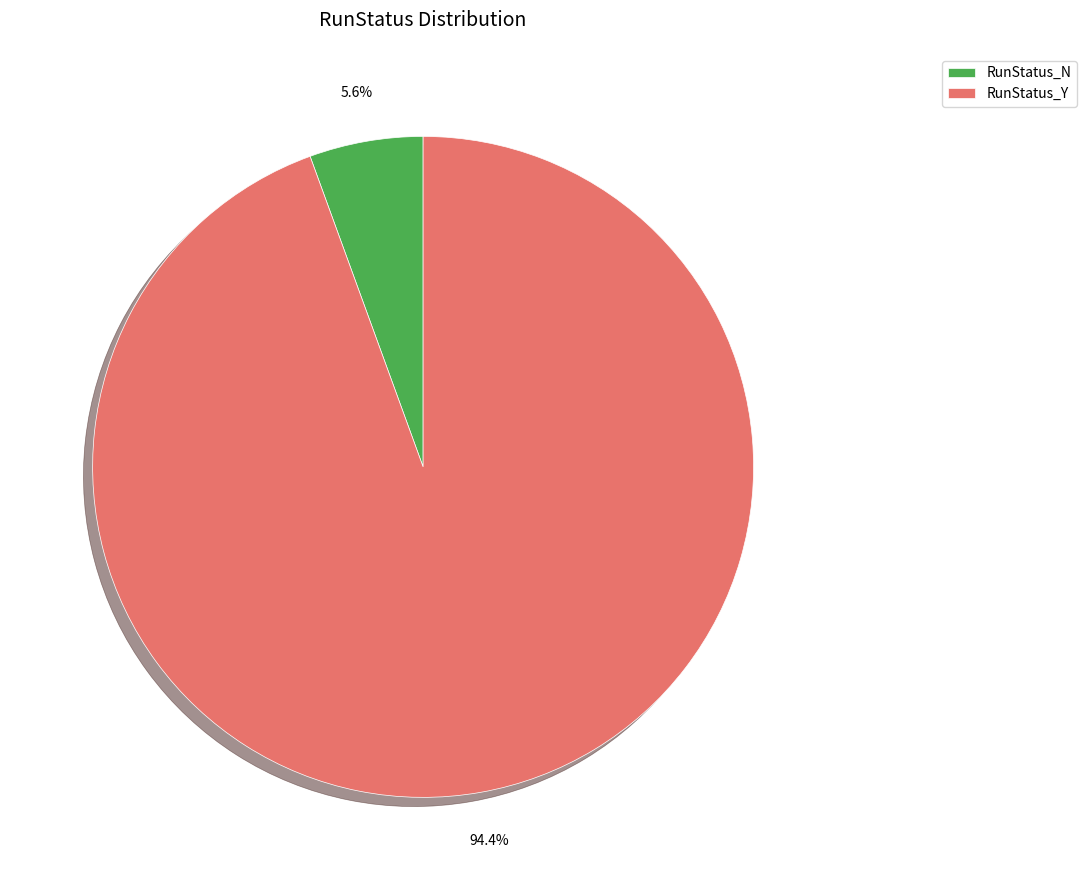

How many segments does this pie chart have?

2